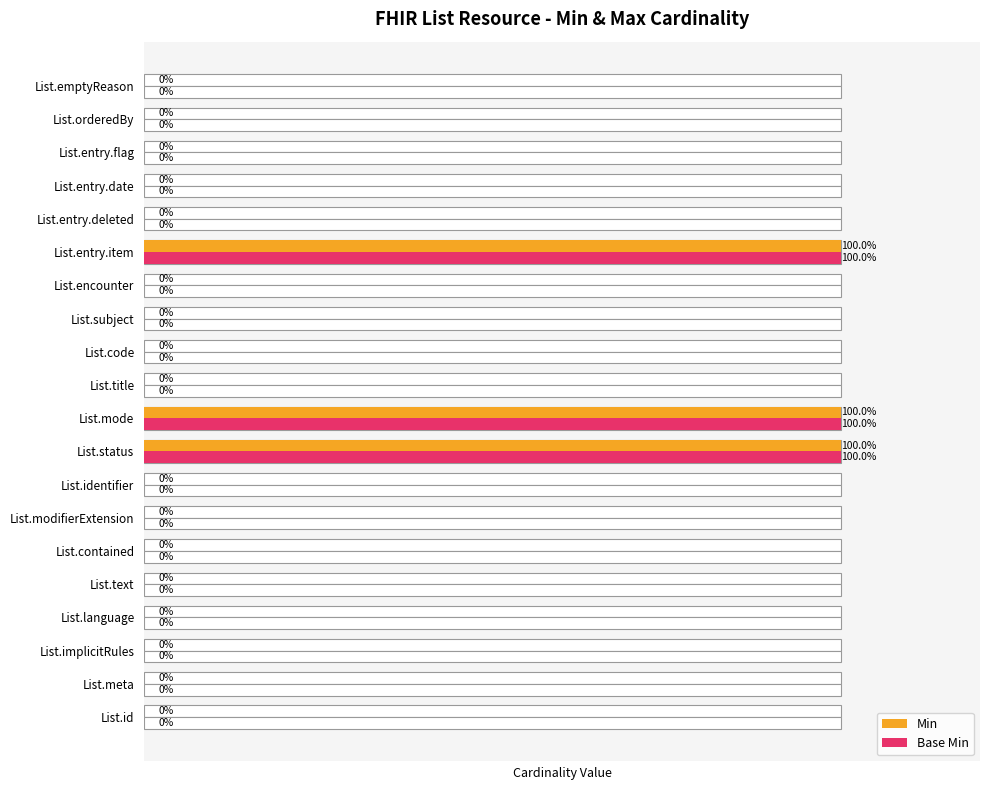

Does the chart contain stacked bars?

No